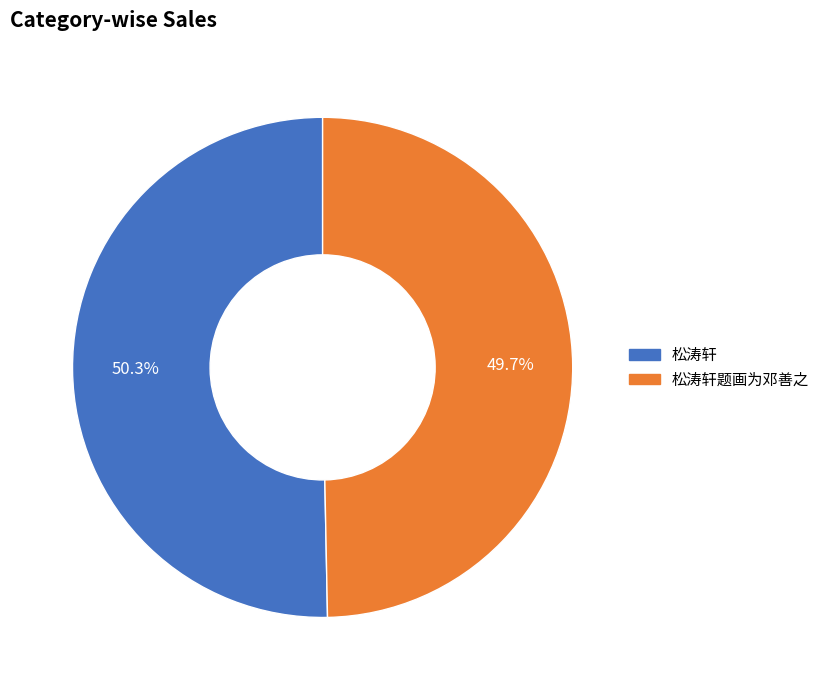

Does any single category account for the majority?

Yes